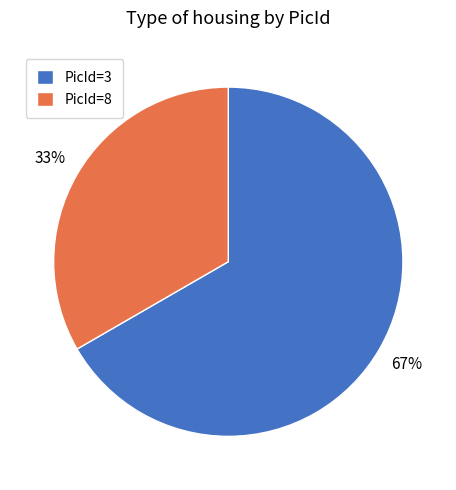

Rank the categories by value from highest to lowest.

PicId=3, PicId=8